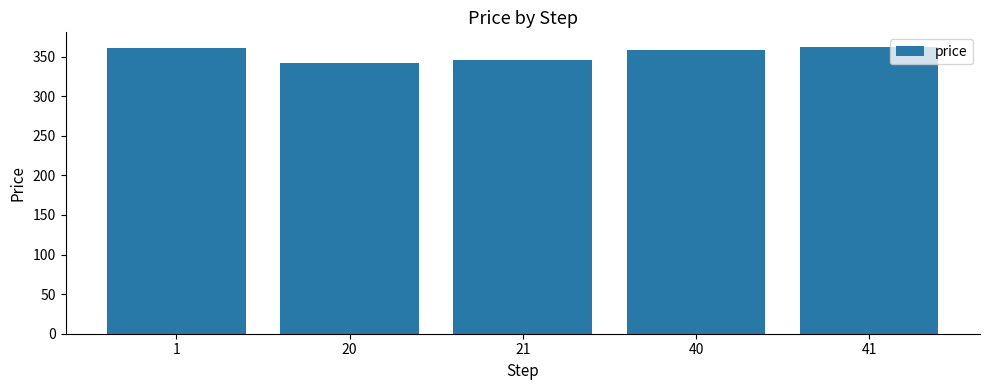

The value at 40 is 358.4. True or false?

True